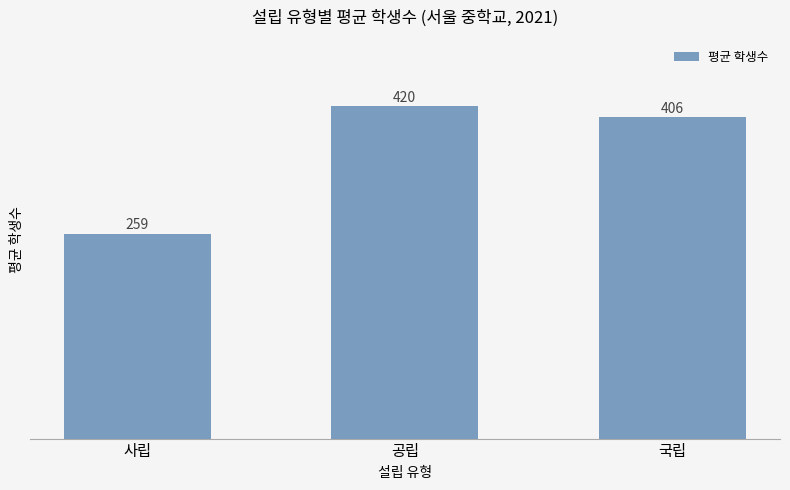

What is the value of the 1st bar from the left?

258.8